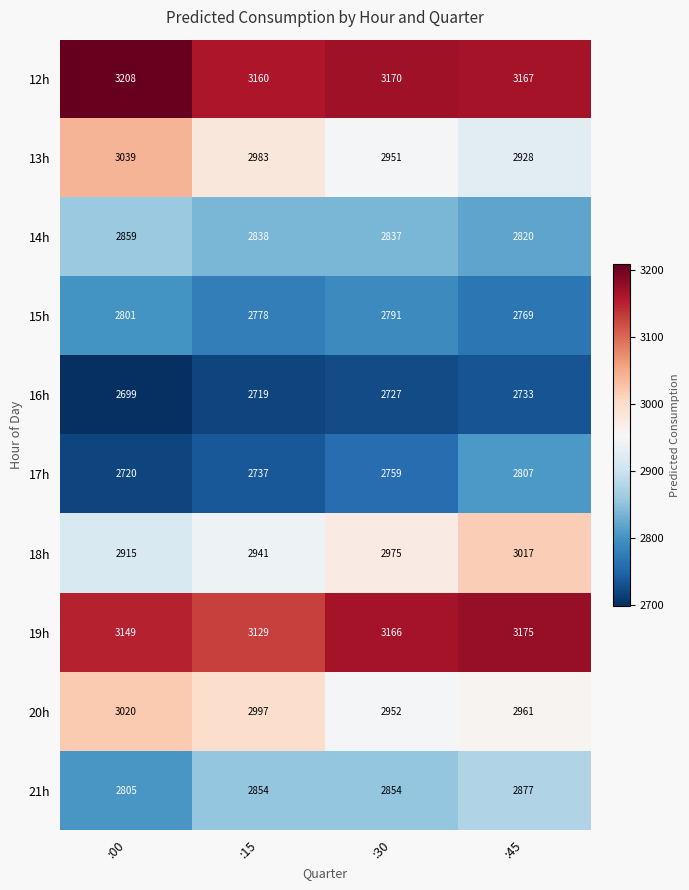

What is the spread (max minus min) of values at :15?

441